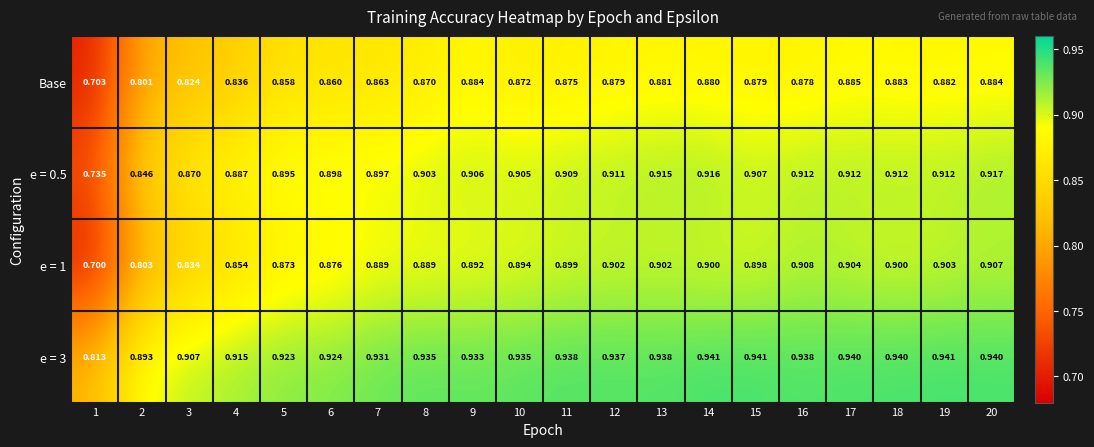

Is the value of e = 1 at 17 greater than the value of e = 0.5 at 12?

No